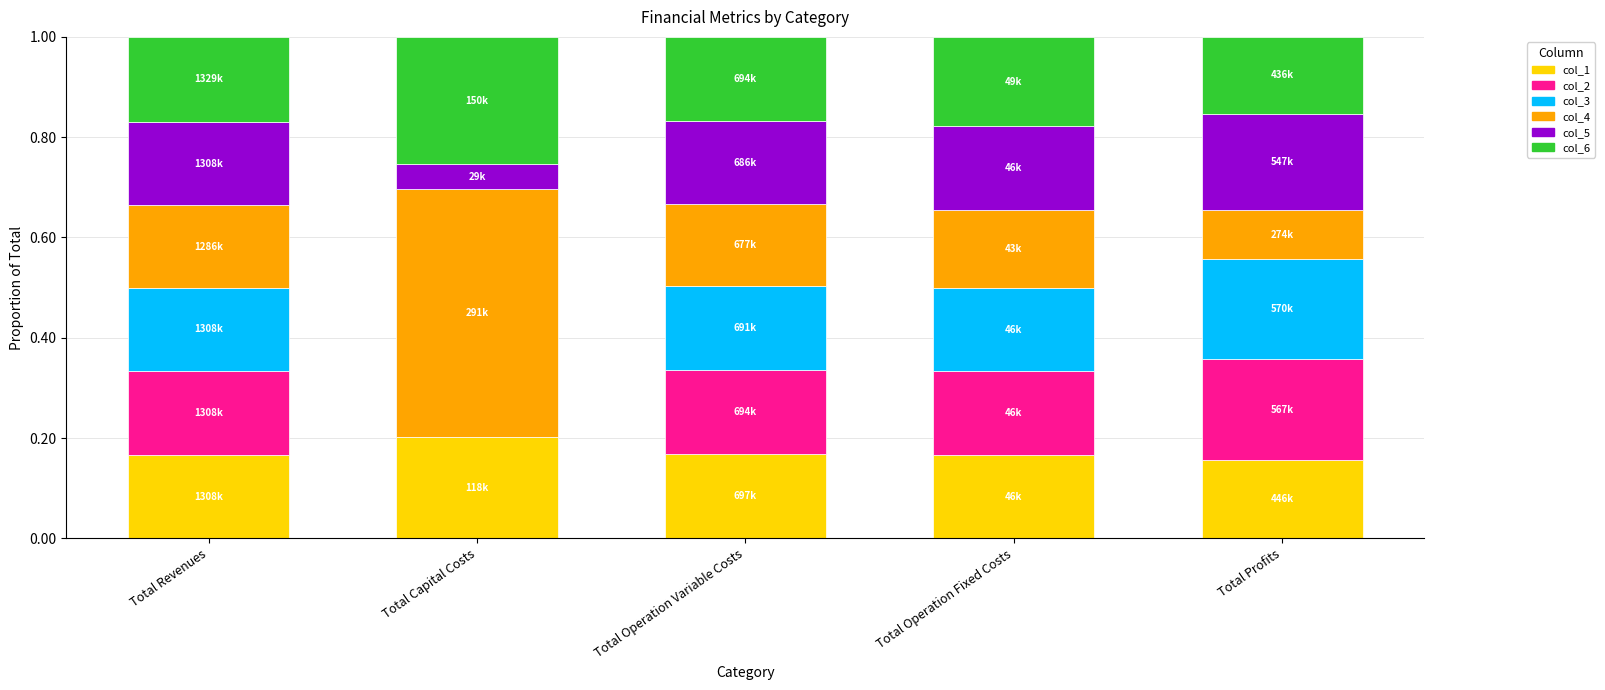

Are the bars horizontal?

No